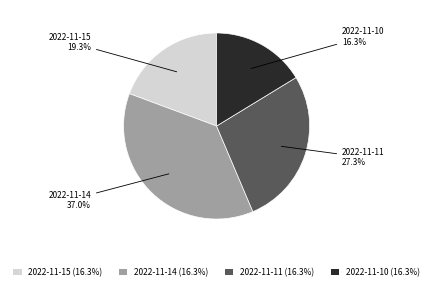

To the nearest percent, what is the average slice percentage?

25%